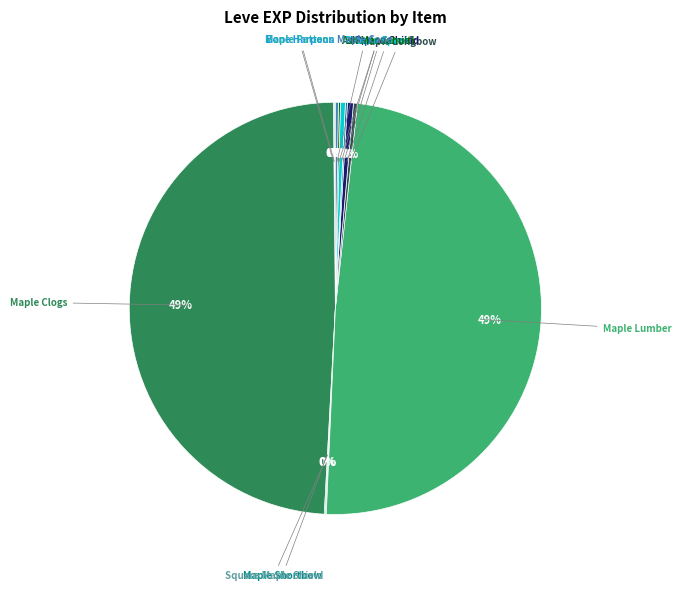

To the nearest percent, what is the average slice percentage?

8%